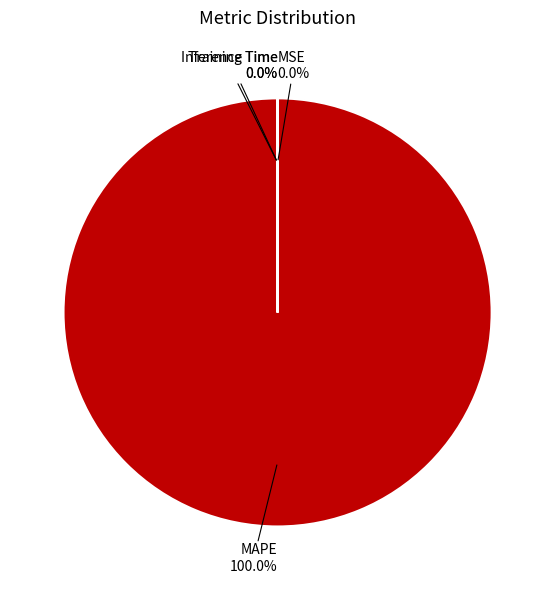

Which slice is the largest?

MAPE